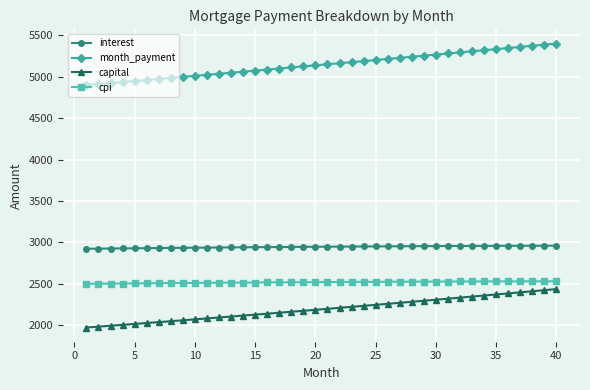

What is the value of the capital point at the 31st from the left?

2322.1